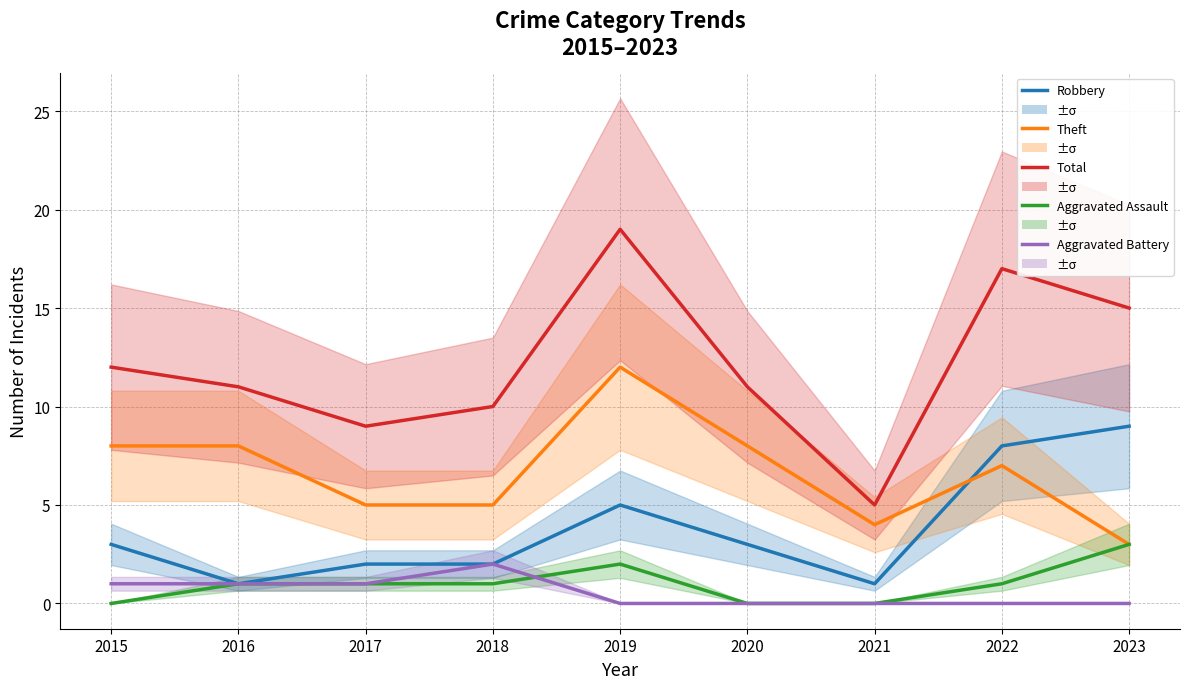

Is it true that Aggravated Battery equals 3 at 2018?

False